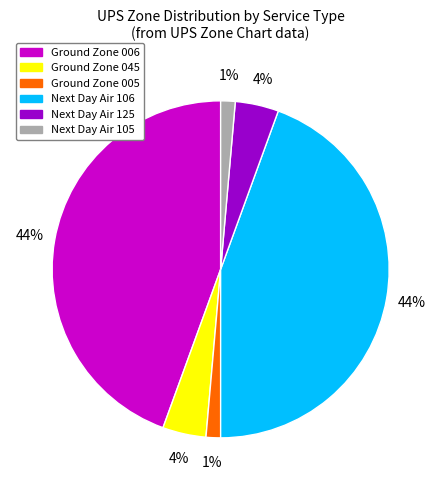

To the nearest percent, what percentage of the pie is Ground Zone 045?

4%